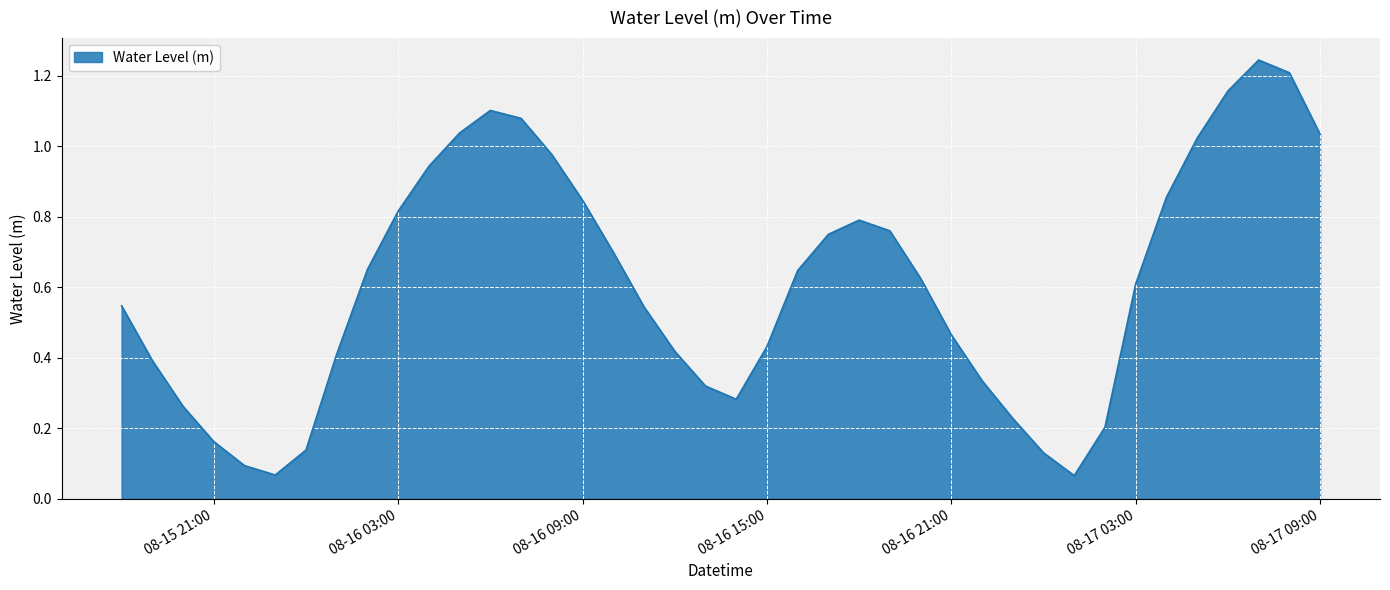

What is the difference between the second highest and minimum values?

1.1